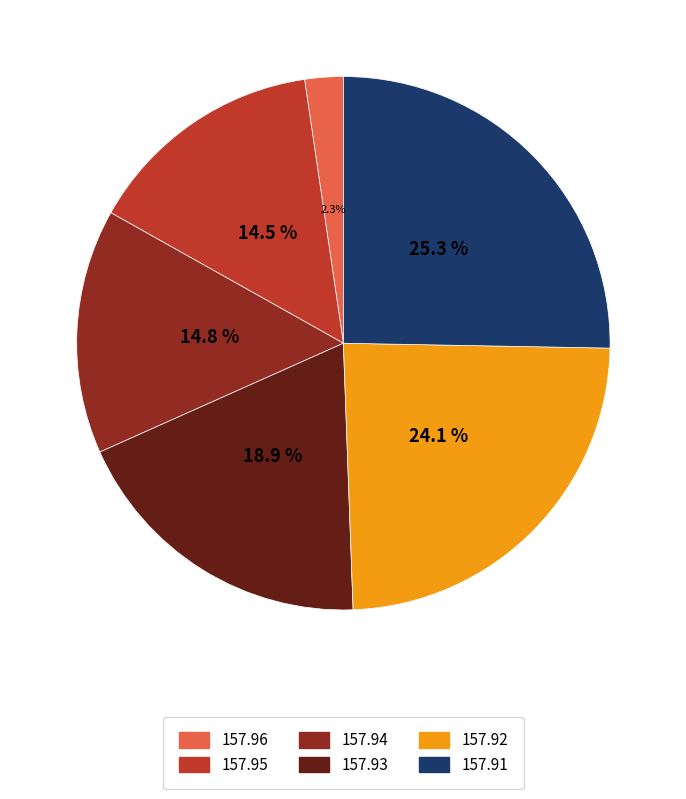

True or false: 157.93 accounts for 19% of the total.

True